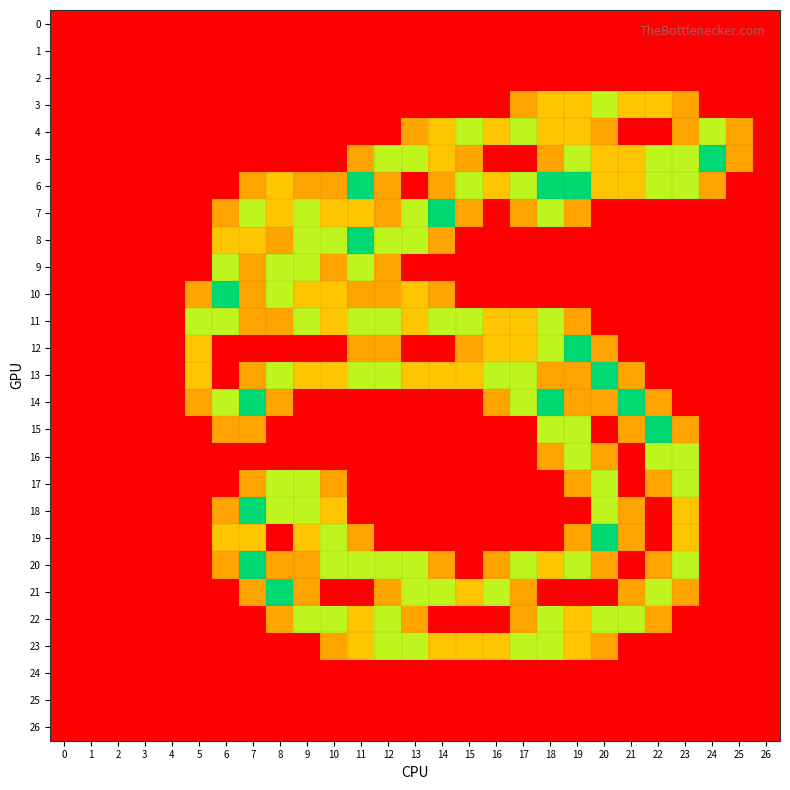

Reading left to right, extract all data points from this chart.

0: 0=0.0	1=0.0	2=0.0	3=0.0	4=0.0	5=0.0	6=0.0	7=0.0	8=0.0	9=0.0	10=0.0	11=0.0	12=0.0	13=0.0	14=0.0	15=0.0	16=0.0	17=0.0	18=0.0	19=0.0	20=0.0	21=0.0	22=0.0	23=0.0	24=0.0	25=0.0	26=0.0
1: 0=0.0	1=0.0	2=0.0	3=0.0	4=0.0	5=0.0	6=0.0	7=0.0	8=0.0	9=0.0	10=0.0	11=0.0	12=0.0	13=0.0	14=0.0	15=0.0	16=0.0	17=0.0	18=0.0	19=0.0	20=0.0	21=0.0	22=0.0	23=0.0	24=0.0	25=0.0	26=0.0
2: 0=0.0	1=0.0	2=0.0	3=0.0	4=0.0	5=0.0	6=0.0	7=0.0	8=0.0	9=0.0	10=0.0	11=0.0	12=0.0	13=0.0	14=0.0	15=0.0	16=0.0	17=0.0	18=0.0	19=0.0	20=0.0	21=0.0	22=0.0	23=0.0	24=0.0	25=0.0	26=0.0
3: 0=0.0	1=0.0	2=0.0	3=0.0	4=0.0	5=0.0	6=0.0	7=0.0	8=0.0	9=0.0	10=0.0	11=0.0	12=0.0	13=0.0	14=0.0	15=0.0	16=0.0	17=0.8	18=1.0	19=1.0	20=1.5	21=1.0	22=1.0	23=0.8	24=0.0	25=0.0	26=0.0
4: 0=0.0	1=0.0	2=0.0	3=0.0	4=0.0	5=0.0	6=0.0	7=0.0	8=0.0	9=0.0	10=0.0	11=0.0	12=0.0	13=0.8	14=1.0	15=1.5	16=1.0	17=1.5	18=1.0	19=1.0	20=0.8	21=0.0	22=0.0	23=0.8	24=1.5	25=0.8	26=0.0
5: 0=0.0	1=0.0	2=0.0	3=0.0	4=0.0	5=0.0	6=0.0	7=0.0	8=0.0	9=0.0	10=0.0	11=0.8	12=1.5	13=1.5	14=1.0	15=0.8	16=0.0	17=0.0	18=0.8	19=1.5	20=1.0	21=1.0	22=1.5	23=1.5	24=2.0	25=0.8	26=0.0
6: 0=0.0	1=0.0	2=0.0	3=0.0	4=0.0	5=0.0	6=0.0	7=0.8	8=1.0	9=0.8	10=0.8	11=2.0	12=0.8	13=0.0	14=0.8	15=1.5	16=1.0	17=1.5	18=2.0	19=2.0	20=1.0	21=1.0	22=1.5	23=1.5	24=0.8	25=0.0	26=0.0
7: 0=0.0	1=0.0	2=0.0	3=0.0	4=0.0	5=0.0	6=0.8	7=1.5	8=1.0	9=1.5	10=1.0	11=1.0	12=0.8	13=1.5	14=2.0	15=0.8	16=0.0	17=0.8	18=1.5	19=0.8	20=0.0	21=0.0	22=0.0	23=0.0	24=0.0	25=0.0	26=0.0
8: 0=0.0	1=0.0	2=0.0	3=0.0	4=0.0	5=0.0	6=1.0	7=1.0	8=0.8	9=1.5	10=1.5	11=2.0	12=1.5	13=1.5	14=0.8	15=0.0	16=0.0	17=0.0	18=0.0	19=0.0	20=0.0	21=0.0	22=0.0	23=0.0	24=0.0	25=0.0	26=0.0
9: 0=0.0	1=0.0	2=0.0	3=0.0	4=0.0	5=0.0	6=1.5	7=0.8	8=1.5	9=1.5	10=0.8	11=1.5	12=0.8	13=0.0	14=0.0	15=0.0	16=0.0	17=0.0	18=0.0	19=0.0	20=0.0	21=0.0	22=0.0	23=0.0	24=0.0	25=0.0	26=0.0
10: 0=0.0	1=0.0	2=0.0	3=0.0	4=0.0	5=0.8	6=2.0	7=0.8	8=1.5	9=1.0	10=1.0	11=0.8	12=0.8	13=1.0	14=0.8	15=0.0	16=0.0	17=0.0	18=0.0	19=0.0	20=0.0	21=0.0	22=0.0	23=0.0	24=0.0	25=0.0	26=0.0
11: 0=0.0	1=0.0	2=0.0	3=0.0	4=0.0	5=1.5	6=1.5	7=0.8	8=0.8	9=1.5	10=1.0	11=1.5	12=1.5	13=1.0	14=1.5	15=1.5	16=1.0	17=1.0	18=1.5	19=0.8	20=0.0	21=0.0	22=0.0	23=0.0	24=0.0	25=0.0	26=0.0
12: 0=0.0	1=0.0	2=0.0	3=0.0	4=0.0	5=1.0	6=0.0	7=0.0	8=0.0	9=0.0	10=0.0	11=0.8	12=0.8	13=0.0	14=0.0	15=0.8	16=1.0	17=1.0	18=1.5	19=2.0	20=0.8	21=0.0	22=0.0	23=0.0	24=0.0	25=0.0	26=0.0
13: 0=0.0	1=0.0	2=0.0	3=0.0	4=0.0	5=1.0	6=0.0	7=0.8	8=1.5	9=1.0	10=1.0	11=1.5	12=1.5	13=1.0	14=1.0	15=1.0	16=1.5	17=1.5	18=0.8	19=0.8	20=2.0	21=0.8	22=0.0	23=0.0	24=0.0	25=0.0	26=0.0
14: 0=0.0	1=0.0	2=0.0	3=0.0	4=0.0	5=0.8	6=1.5	7=2.0	8=0.8	9=0.0	10=0.0	11=0.0	12=0.0	13=0.0	14=0.0	15=0.0	16=0.8	17=1.5	18=2.0	19=0.8	20=0.8	21=2.0	22=0.8	23=0.0	24=0.0	25=0.0	26=0.0
15: 0=0.0	1=0.0	2=0.0	3=0.0	4=0.0	5=0.0	6=0.8	7=0.8	8=0.0	9=0.0	10=0.0	11=0.0	12=0.0	13=0.0	14=0.0	15=0.0	16=0.0	17=0.0	18=1.5	19=1.5	20=0.0	21=0.8	22=2.0	23=0.8	24=0.0	25=0.0	26=0.0
16: 0=0.0	1=0.0	2=0.0	3=0.0	4=0.0	5=0.0	6=0.0	7=0.0	8=0.0	9=0.0	10=0.0	11=0.0	12=0.0	13=0.0	14=0.0	15=0.0	16=0.0	17=0.0	18=0.8	19=1.5	20=0.8	21=0.0	22=1.5	23=1.5	24=0.0	25=0.0	26=0.0
17: 0=0.0	1=0.0	2=0.0	3=0.0	4=0.0	5=0.0	6=0.0	7=0.8	8=1.5	9=1.5	10=0.8	11=0.0	12=0.0	13=0.0	14=0.0	15=0.0	16=0.0	17=0.0	18=0.0	19=0.8	20=1.5	21=0.0	22=0.8	23=1.5	24=0.0	25=0.0	26=0.0
18: 0=0.0	1=0.0	2=0.0	3=0.0	4=0.0	5=0.0	6=0.8	7=2.0	8=1.5	9=1.5	10=1.0	11=0.0	12=0.0	13=0.0	14=0.0	15=0.0	16=0.0	17=0.0	18=0.0	19=0.0	20=1.5	21=0.8	22=0.0	23=1.0	24=0.0	25=0.0	26=0.0
19: 0=0.0	1=0.0	2=0.0	3=0.0	4=0.0	5=0.0	6=1.0	7=1.0	8=0.0	9=1.0	10=1.5	11=0.8	12=0.0	13=0.0	14=0.0	15=0.0	16=0.0	17=0.0	18=0.0	19=0.8	20=2.0	21=0.8	22=0.0	23=1.0	24=0.0	25=0.0	26=0.0
20: 0=0.0	1=0.0	2=0.0	3=0.0	4=0.0	5=0.0	6=0.8	7=2.0	8=0.8	9=0.8	10=1.5	11=1.5	12=1.5	13=1.5	14=0.8	15=0.0	16=0.8	17=1.5	18=1.0	19=1.5	20=0.8	21=0.0	22=0.8	23=1.5	24=0.0	25=0.0	26=0.0
21: 0=0.0	1=0.0	2=0.0	3=0.0	4=0.0	5=0.0	6=0.0	7=0.8	8=2.0	9=0.8	10=0.0	11=0.0	12=0.8	13=1.5	14=1.5	15=1.0	16=1.5	17=0.8	18=0.0	19=0.0	20=0.0	21=0.8	22=1.5	23=0.8	24=0.0	25=0.0	26=0.0
22: 0=0.0	1=0.0	2=0.0	3=0.0	4=0.0	5=0.0	6=0.0	7=0.0	8=0.8	9=1.5	10=1.5	11=1.0	12=1.5	13=0.8	14=0.0	15=0.0	16=0.0	17=0.8	18=1.5	19=1.0	20=1.5	21=1.5	22=0.8	23=0.0	24=0.0	25=0.0	26=0.0
23: 0=0.0	1=0.0	2=0.0	3=0.0	4=0.0	5=0.0	6=0.0	7=0.0	8=0.0	9=0.0	10=0.8	11=1.0	12=1.5	13=1.5	14=1.0	15=1.0	16=1.0	17=1.5	18=1.5	19=1.0	20=0.8	21=0.0	22=0.0	23=0.0	24=0.0	25=0.0	26=0.0
24: 0=0.0	1=0.0	2=0.0	3=0.0	4=0.0	5=0.0	6=0.0	7=0.0	8=0.0	9=0.0	10=0.0	11=0.0	12=0.0	13=0.0	14=0.0	15=0.0	16=0.0	17=0.0	18=0.0	19=0.0	20=0.0	21=0.0	22=0.0	23=0.0	24=0.0	25=0.0	26=0.0
25: 0=0.0	1=0.0	2=0.0	3=0.0	4=0.0	5=0.0	6=0.0	7=0.0	8=0.0	9=0.0	10=0.0	11=0.0	12=0.0	13=0.0	14=0.0	15=0.0	16=0.0	17=0.0	18=0.0	19=0.0	20=0.0	21=0.0	22=0.0	23=0.0	24=0.0	25=0.0	26=0.0
26: 0=0.0	1=0.0	2=0.0	3=0.0	4=0.0	5=0.0	6=0.0	7=0.0	8=0.0	9=0.0	10=0.0	11=0.0	12=0.0	13=0.0	14=0.0	15=0.0	16=0.0	17=0.0	18=0.0	19=0.0	20=0.0	21=0.0	22=0.0	23=0.0	24=0.0	25=0.0	26=0.0